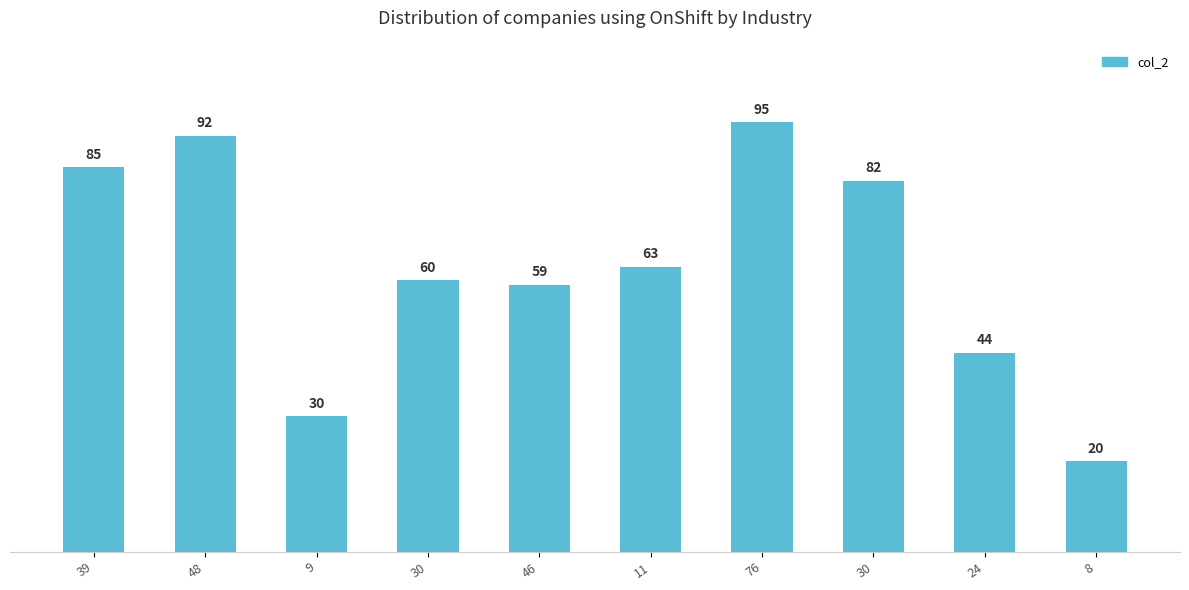

Reading right to left, what are all the values shown in this chart?

20	44	82	95	63	59	60	30	92	85